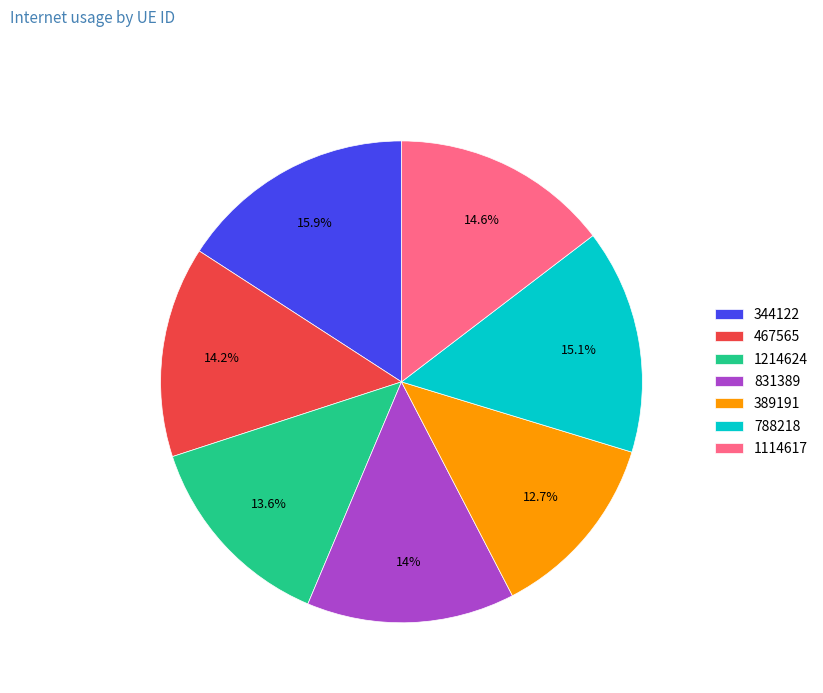

The 1114617 slice represents 15% of the pie. True or false?

True